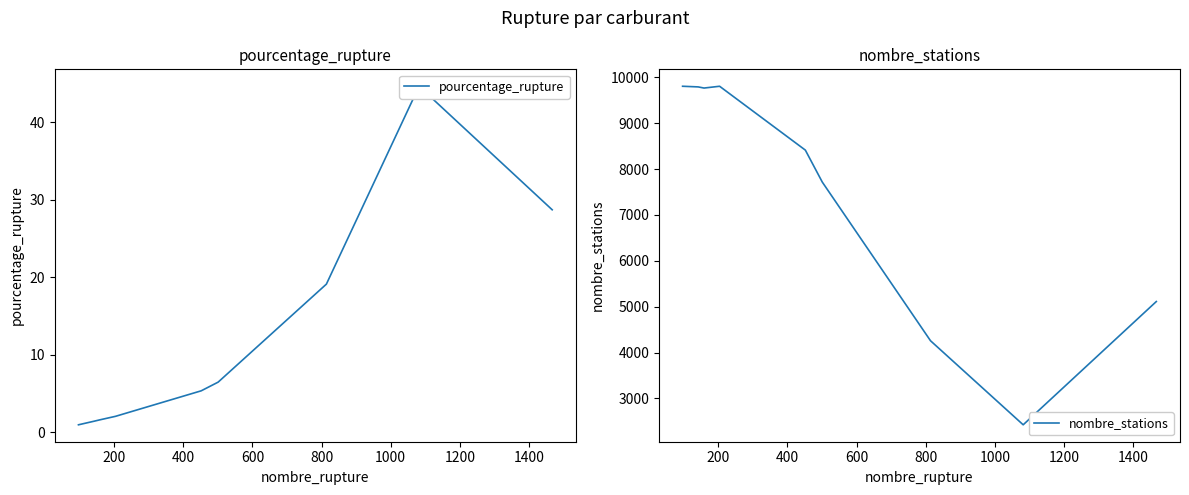

How many interior local peaks does the pourcentage_rupture series have?

1